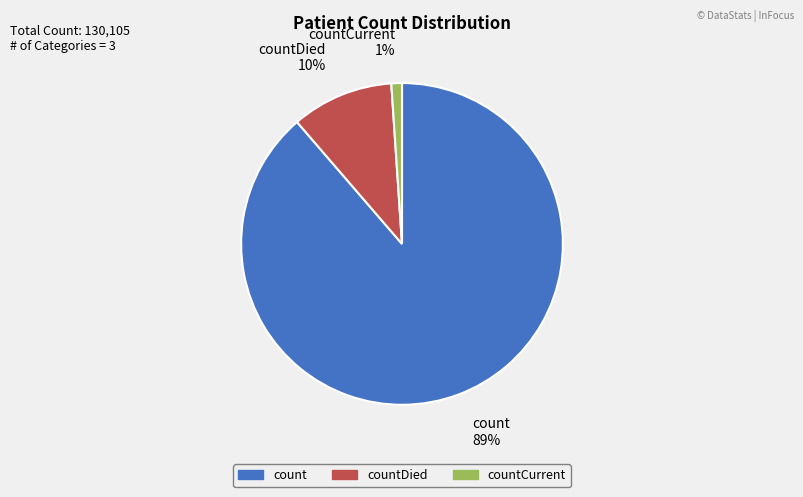

Is there a majority slice in this chart?

Yes